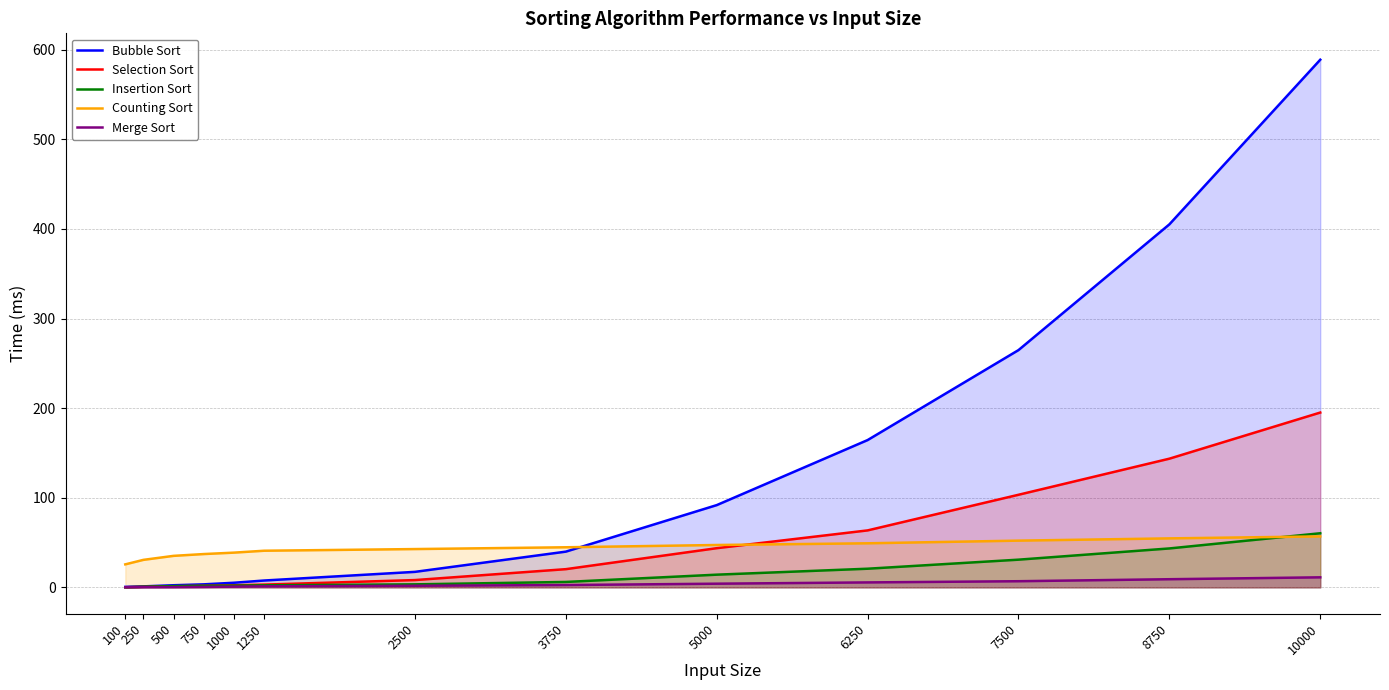

Reading left to right, what are all the values shown in this chart?

Bubble Sort: 0.6	1.2	2.4	3.4	5.2	7.7	17.3	39.9	91.8	164.4	264.8	405.1	588.8
Selection Sort: 0.2	0.7	1.2	1.8	2.3	3.1	8.2	20.3	43.7	63.6	103.3	143.6	195.1
Insertion Sort: 0.1	0.7	1.5	1.8	1.9	2.3	3.4	6.1	14.2	20.8	30.9	43.5	60.4
Counting Sort: 25.7	30.7	35.2	37.2	38.8	40.9	42.8	44.8	47.3	49.2	52.2	54.7	56.9
Merge Sort: 0.1	0.2	0.3	0.5	0.8	1.2	1.8	2.6	4.1	5.6	6.9	9.1	11.2